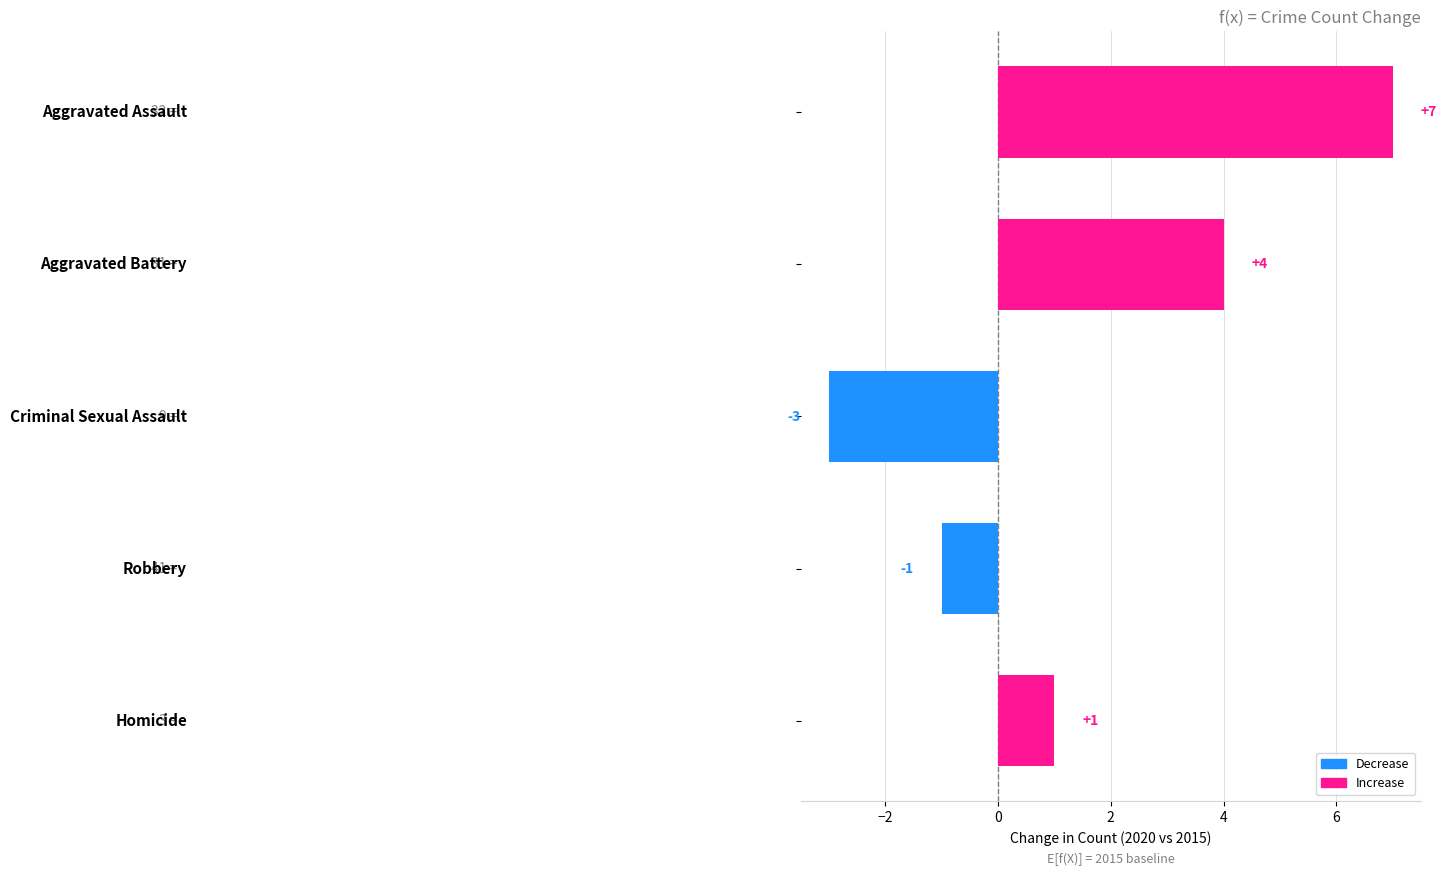

Reading bottom to top, extract all data points from this chart.

1	-1	-3	4	7